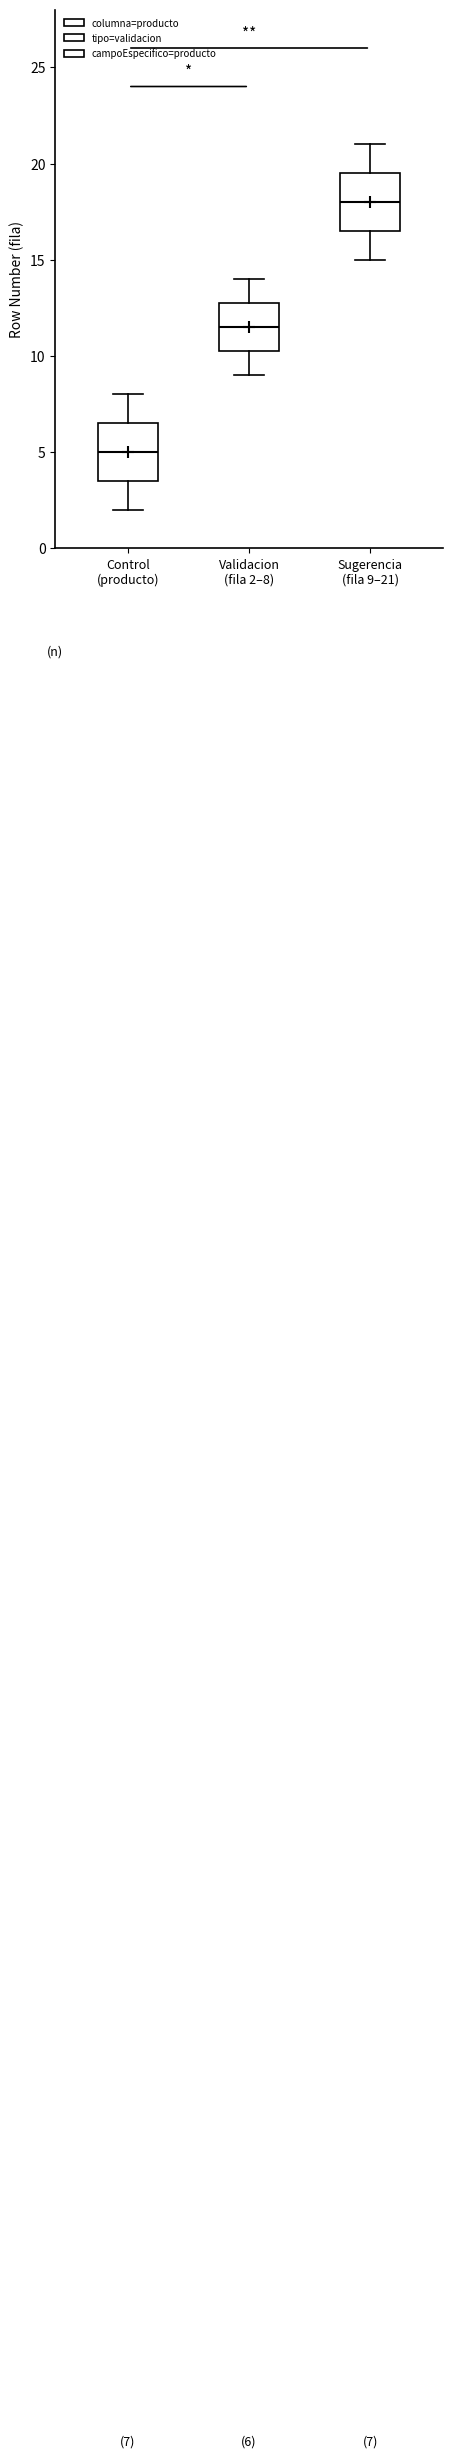

Which box's median line is the highest?

Sugerencia (fila 9–21)